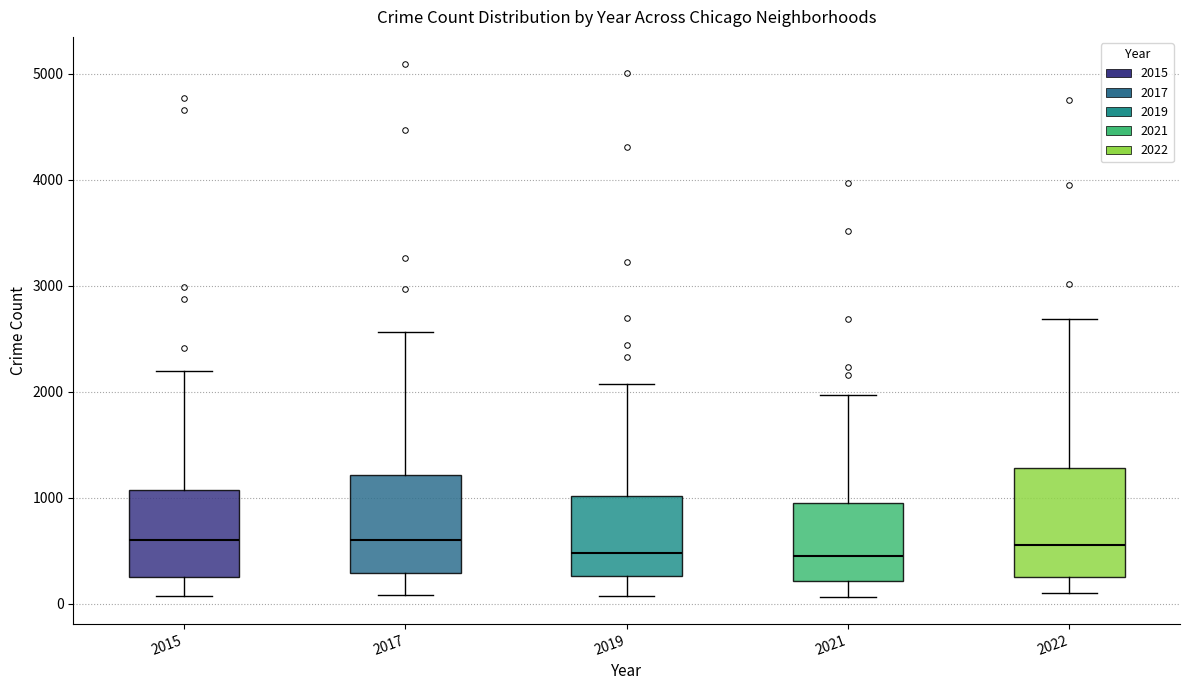

Comparing the boxes themselves (not the whiskers), which one is the tallest?

2022